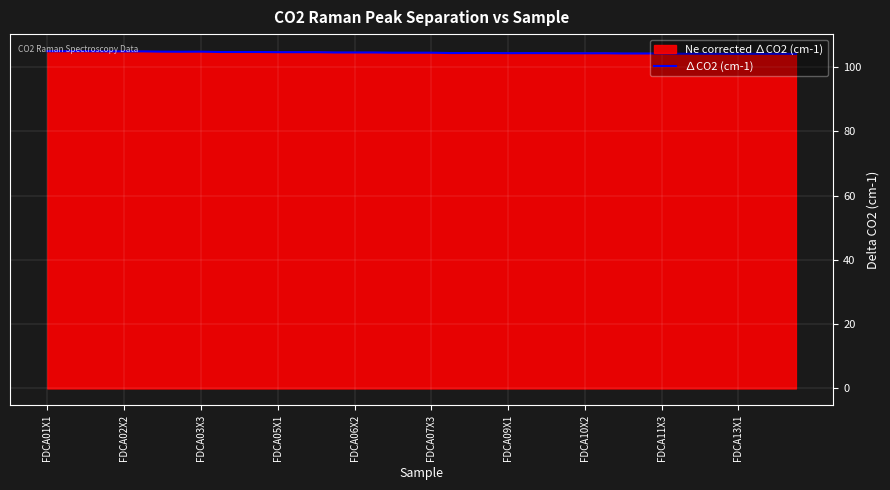

What is the highest value of the Ne corrected ∆CO2 (cm-1) series?

104.9